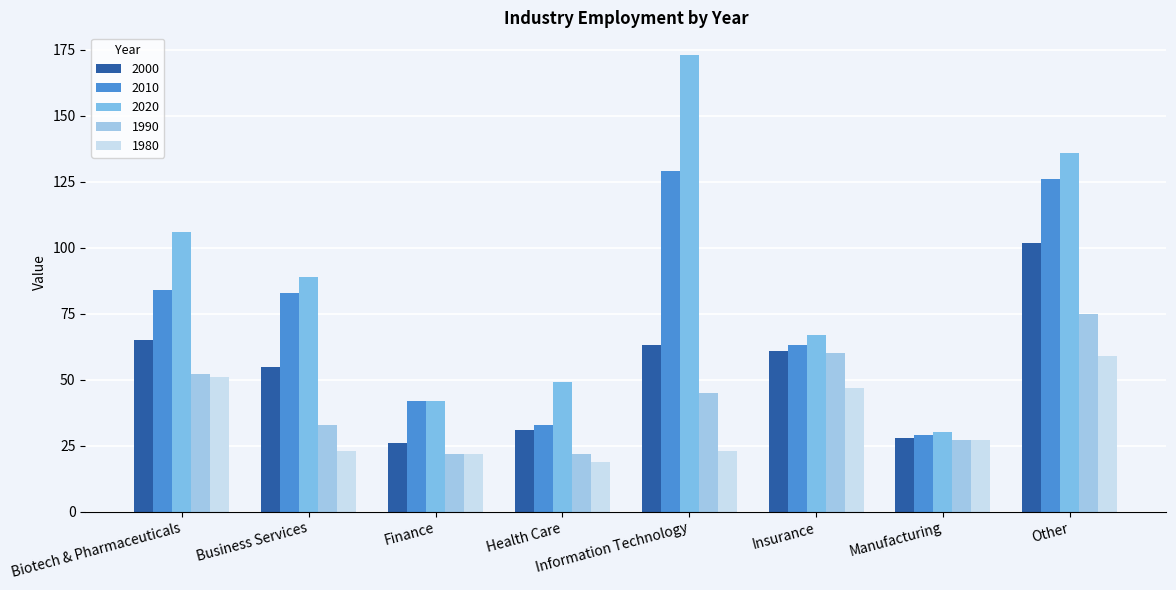

At which category is the sum across all series the highest?

Other